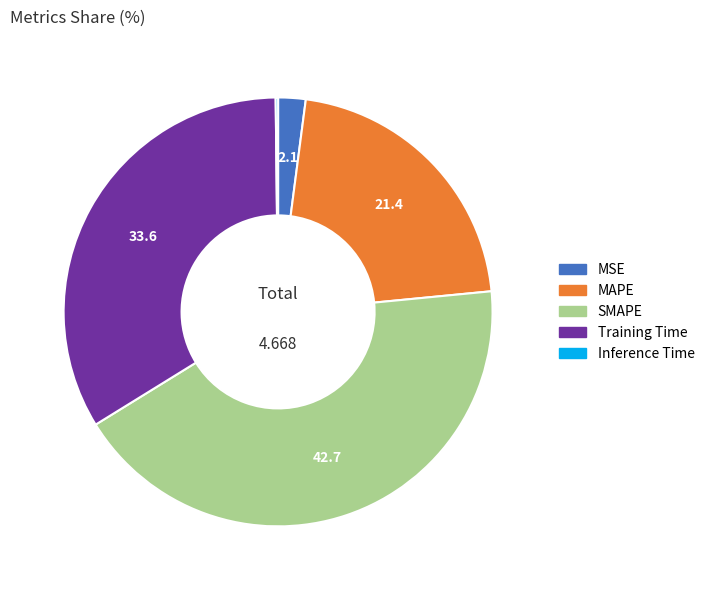

Between Training Time and MAPE, which is larger?

Training Time